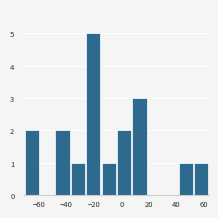

Reading left to right, transcribe this chart: for each bar, give the range it covers on the x-axis and its height. Neither the bar edges nor the heights are printed on the chart, so give them approximately, as read against the axes.

-70 to -60: 2
-60 to -48: 0
-48 to -38: 2
-38 to -26: 1
-26 to -14: 5
-14 to -4: 1
-4 to 8: 2
8 to 18: 3
18 to 30: 0
30 to 42: 0
42 to 52: 1
52 to 64: 1